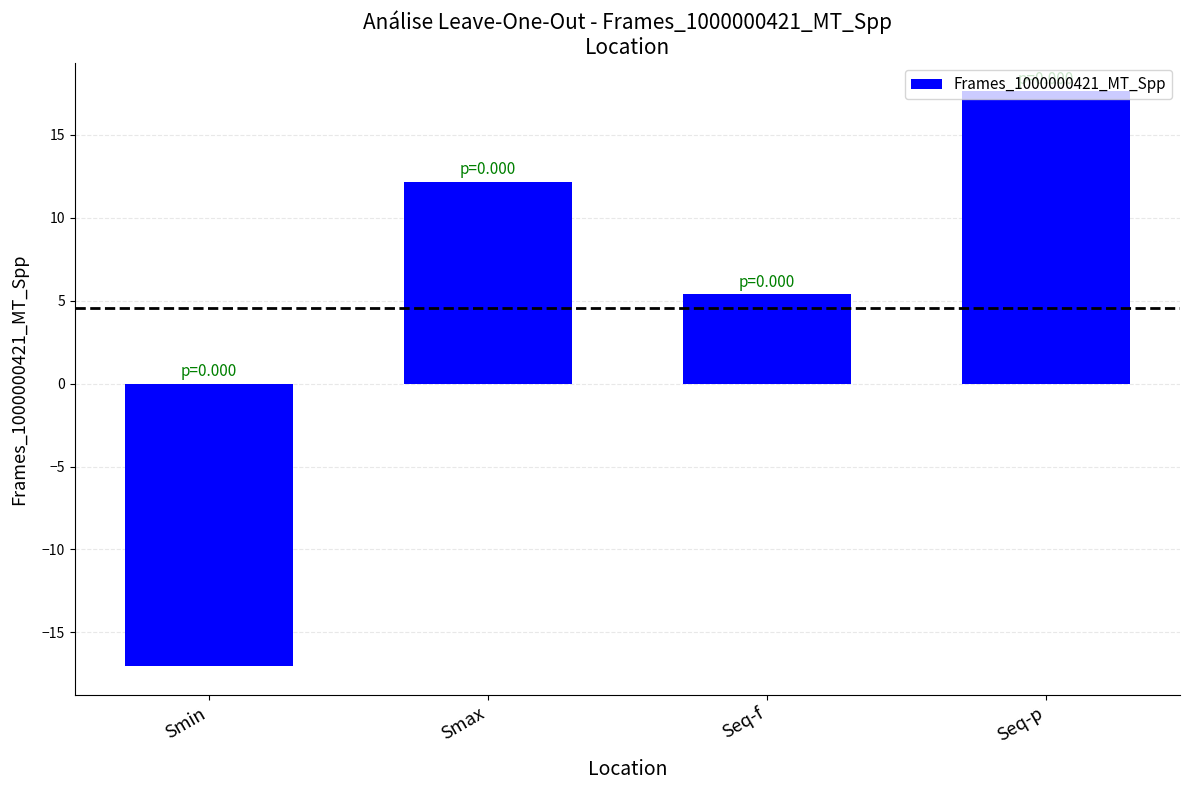

List the labels in order of value, smallest first.

Smin, Seq-f, Smax, Seq-p